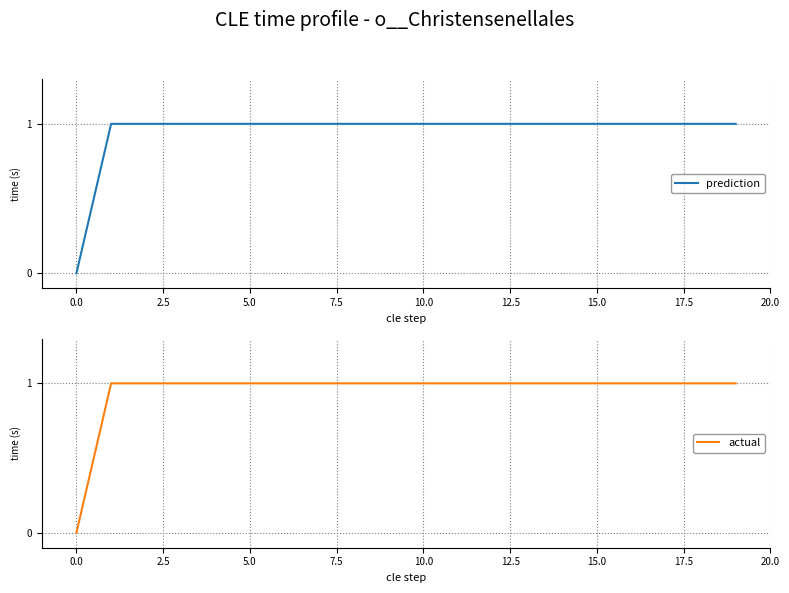

What is the approximate value of prediction at 10.0?

1